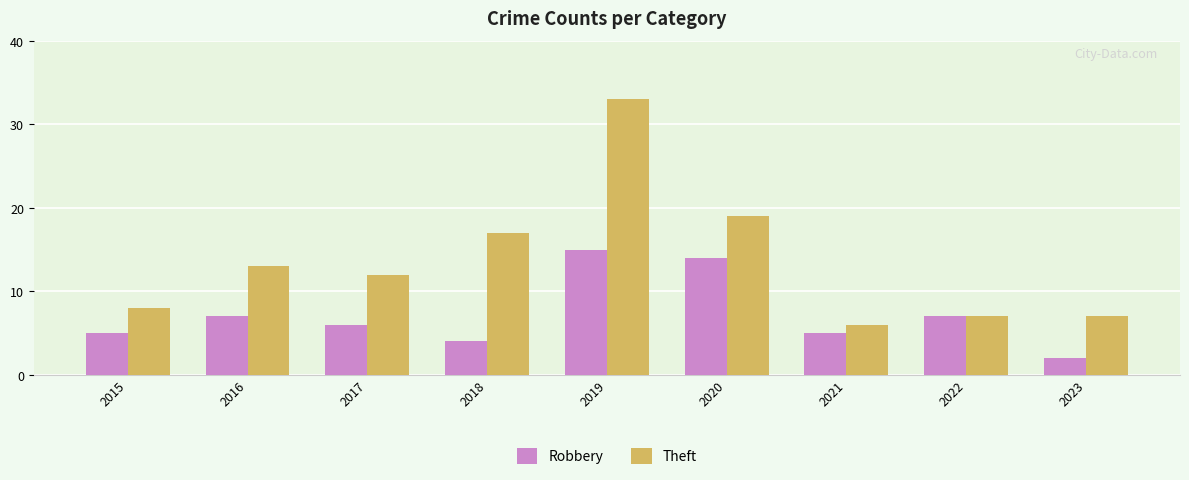

At 2015, list the series in order from largest to smallest.

Theft, Robbery